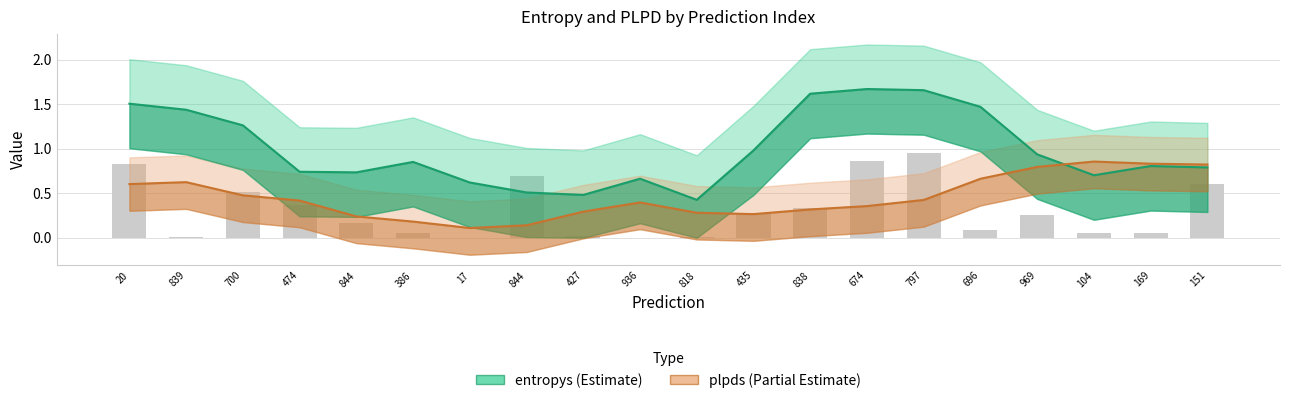

Reading left to right, transcribe all the data shown in this chart.

entropys: 1.5	1.4	1.3	0.7	0.7	0.9	0.6	0.5	0.5	0.7	0.4	1.0	1.6	1.7	1.7	1.5	0.9	0.7	0.8	0.8
plpds: 0.6	0.6	0.5	0.4	0.2	0.2	0.1	0.1	0.3	0.4	0.3	0.3	0.3	0.4	0.4	0.7	0.8	0.9	0.8	0.8